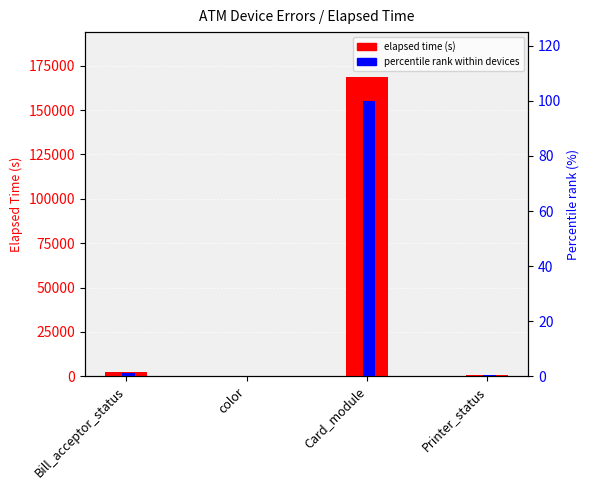

What position from the left is color?

2